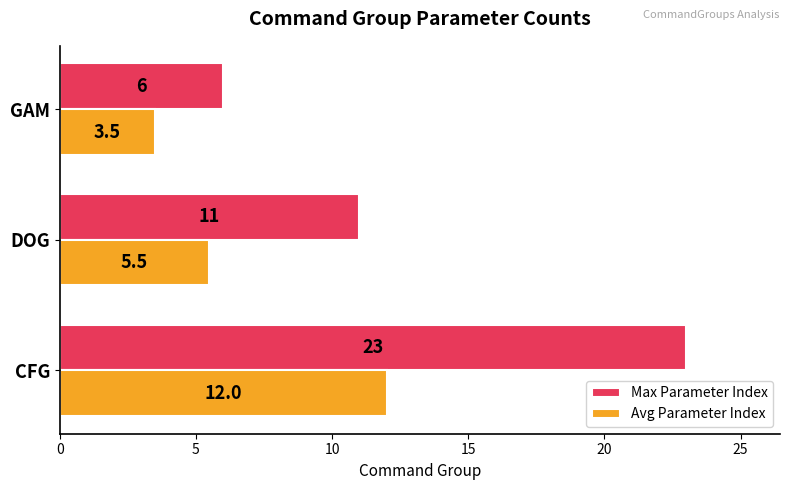

At which label is Avg Parameter Index closest to 7?

DOG